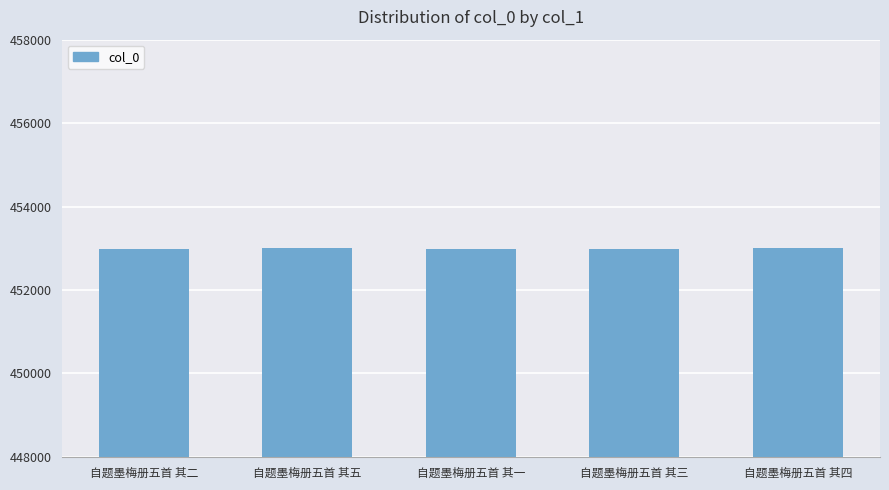

What is the ratio of the value at 自题墨梅册五首 其四 to the value at 自题墨梅册五首 其一?

1.0